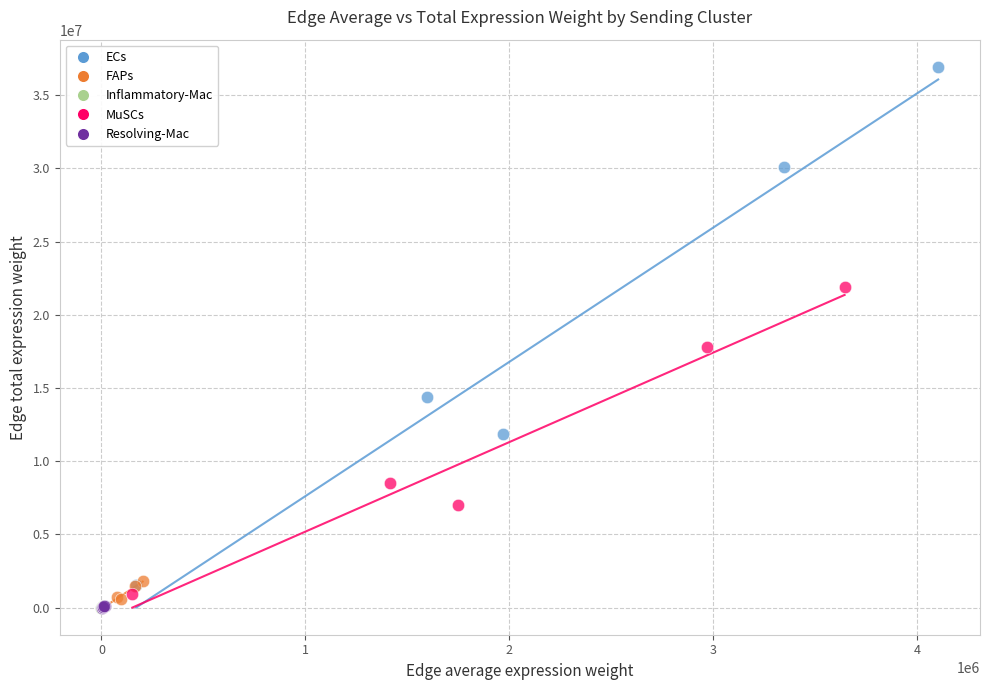

What are all the series names shown in the legend?

ECs, FAPs, Inflammatory-Mac, MuSCs, Resolving-Mac